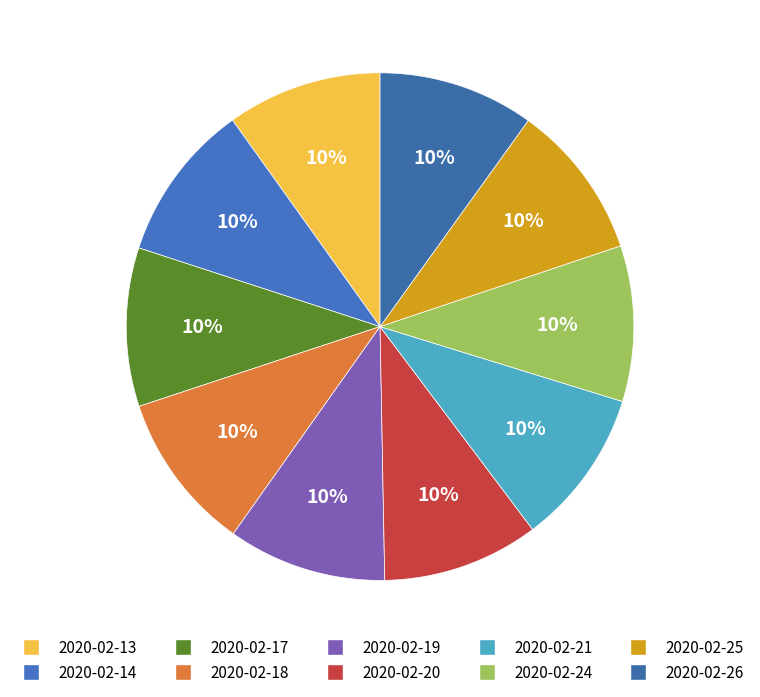

Which category has the smallest portion of the pie?

2020-02-13